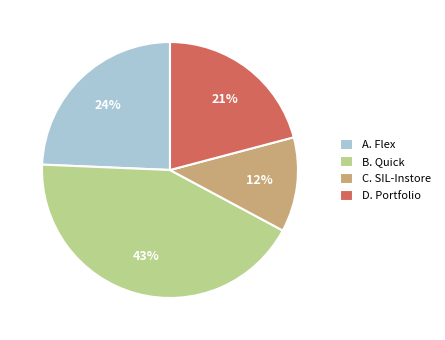

The D. Portfolio slice represents 21% of the pie. True or false?

True